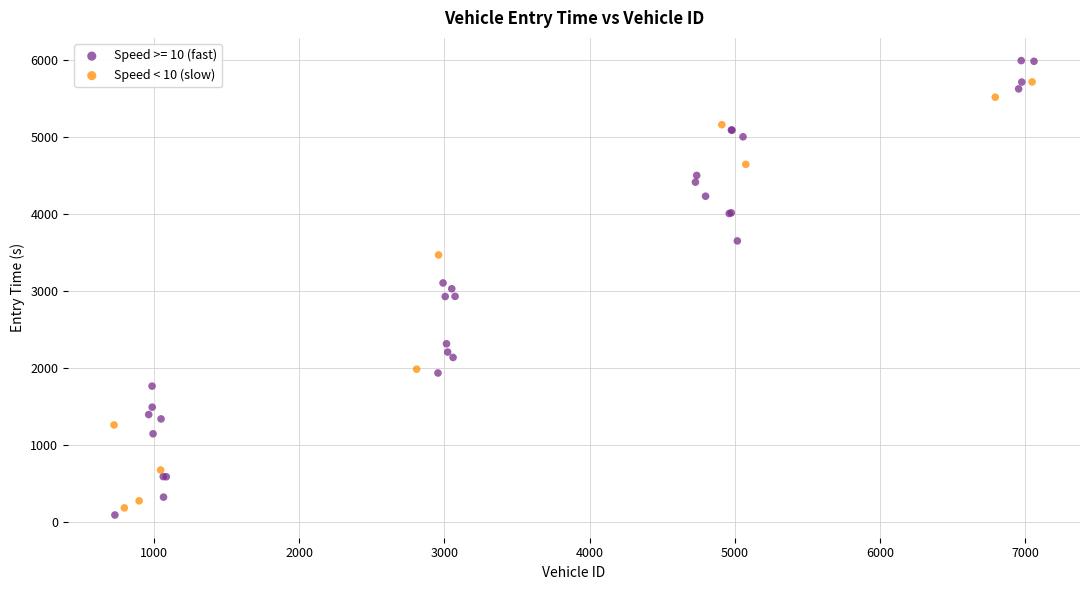

Which series contains the highest Y value?

Speed >= 10 (fast)